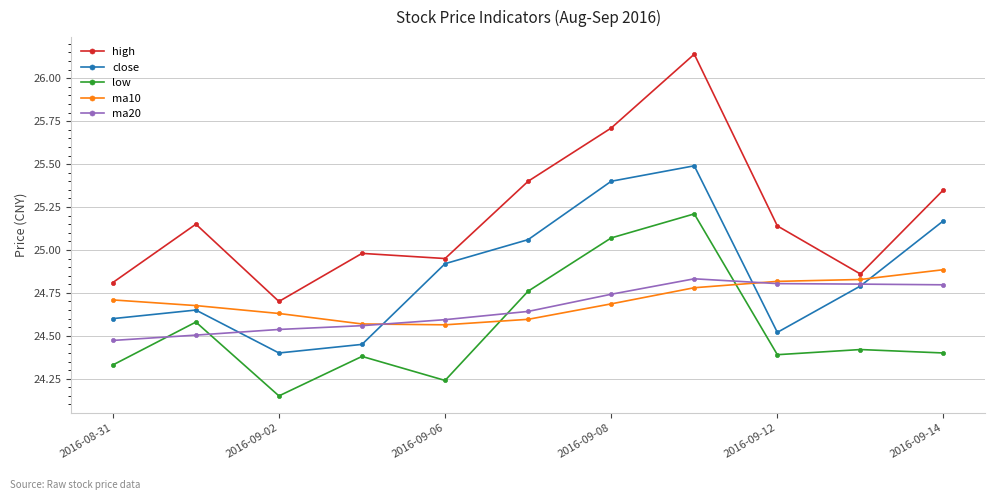

In low, how many points are lower than both neighbors (excluding endpoints)?

3